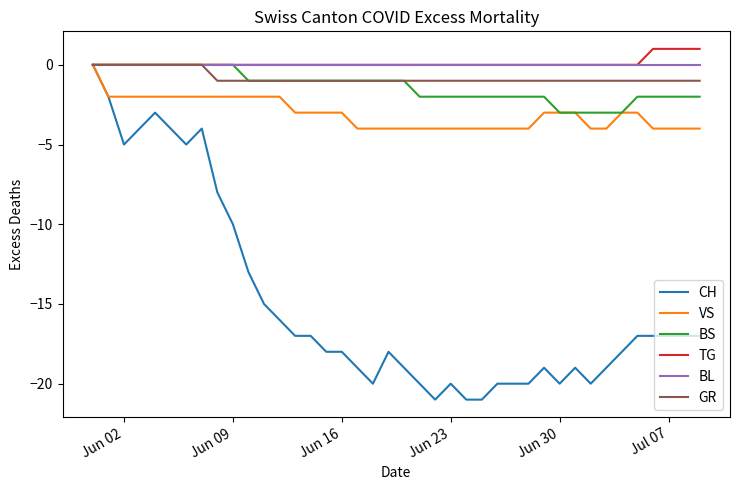

What is the smallest value displayed?

-21